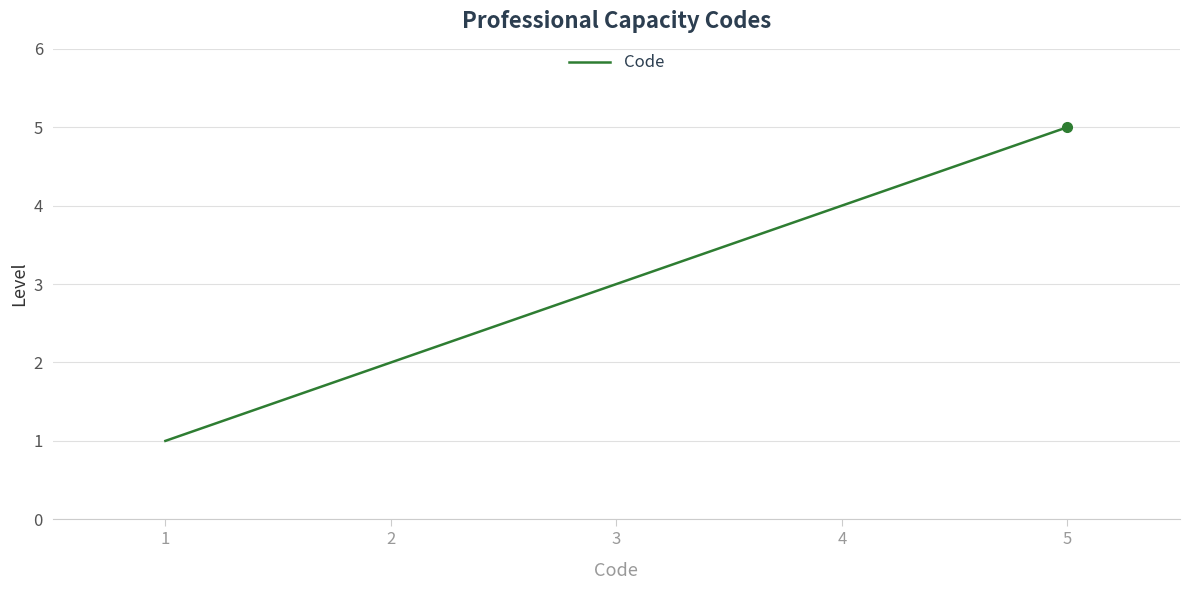

What is the difference between the values at 3 and 4?

1